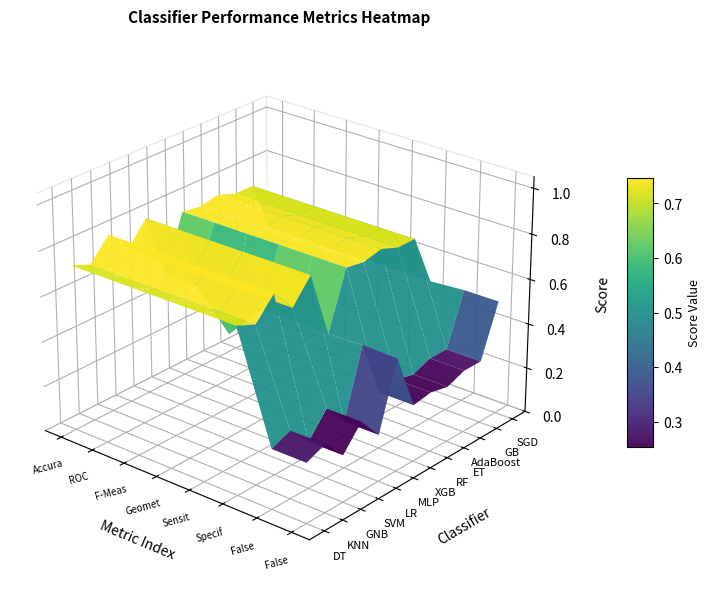

Rank the series by their maximum value, from highest to lowest.

GNB, LR, ET, XGB, DT, RF, AdaBoost, GB, KNN, SVM, SGD, MLP